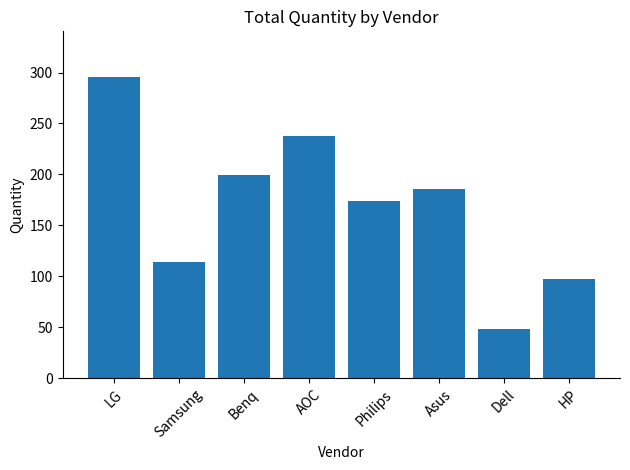

How many distinct data groups are displayed?

1